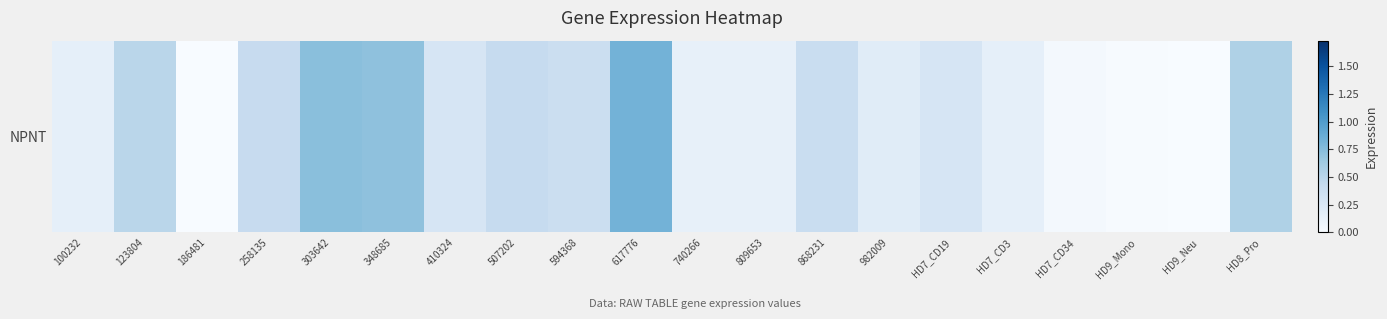

List the labels in order of value, largest first.

617776, 303642, 348685, HD8_Pro, 123804, 507202, 258135, 868231, 594368, 410324, HD7_CD19, 982009, 100232, HD7_CD3, 740266, 809653, HD7_CD34, HD9_Mono, 186481, HD9_Neu